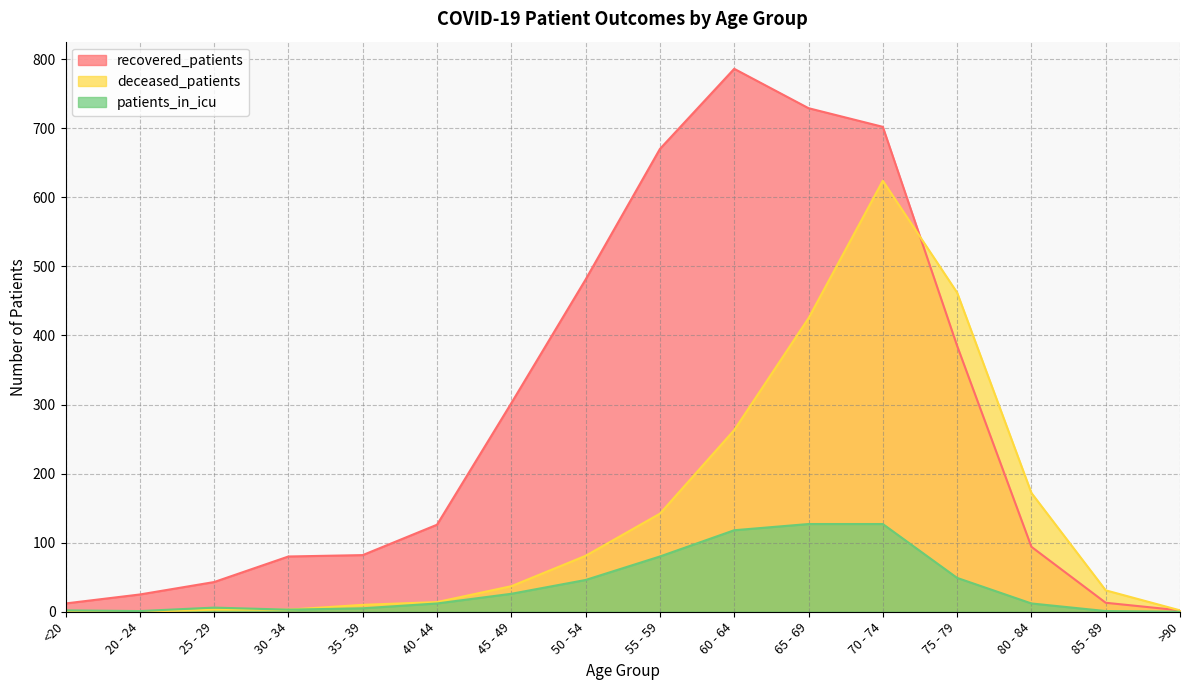

True or false: deceased_patients has more than 0 interior local peaks.

True